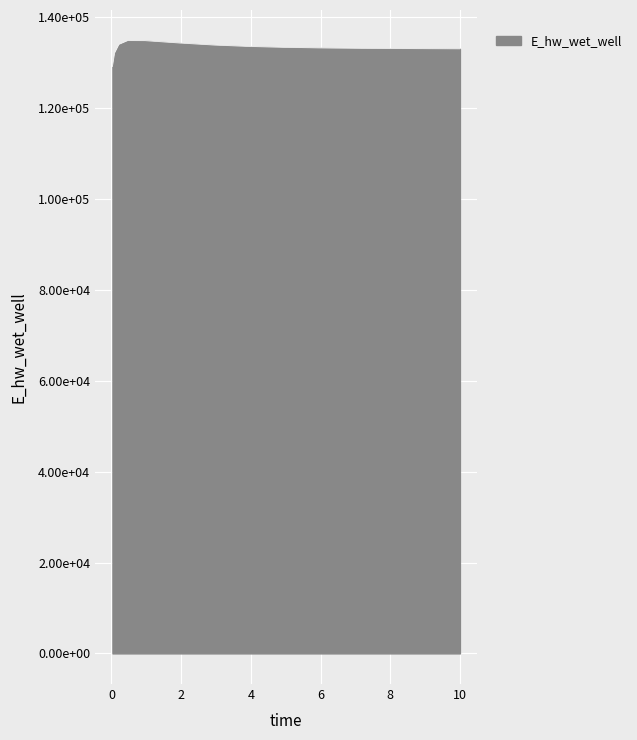

Does the chart display data point markers on the line(s)?

No